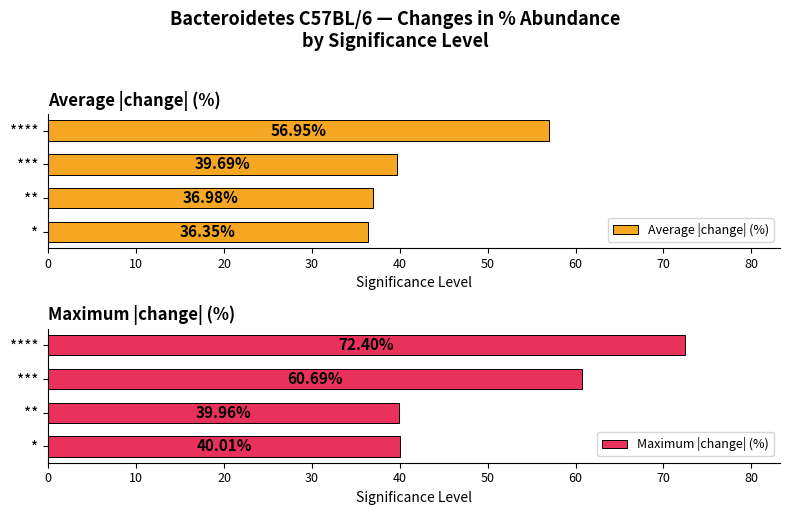

Which series has the largest total across all categories?

Maximum |change| (%)